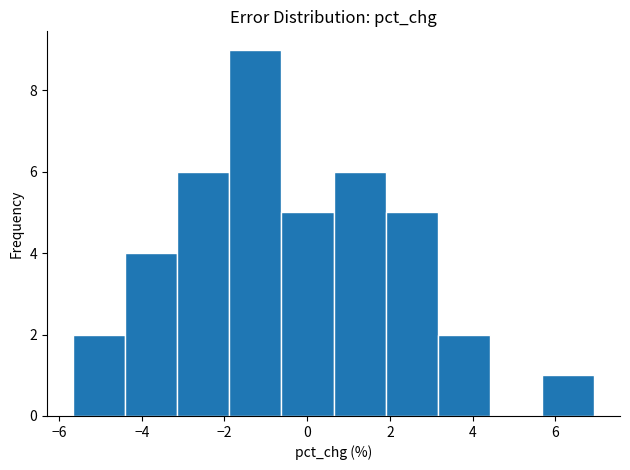

Reading left to right, list every bar in this chart as the range it spans on the x-axis followed by its height. Neither the bar edges nor the heights are printed on the chart, so give them approximately, as read against the axes.

-5.6 to -4.4: 2
-4.4 to -3.2: 4
-3.2 to -1.8: 6
-1.8 to -0.6: 9
-0.6 to 0.6: 5
0.6 to 1.8: 6
1.8 to 3.2: 5
3.2 to 4.4: 2
4.4 to 5.6: 0
5.6 to 7.0: 1